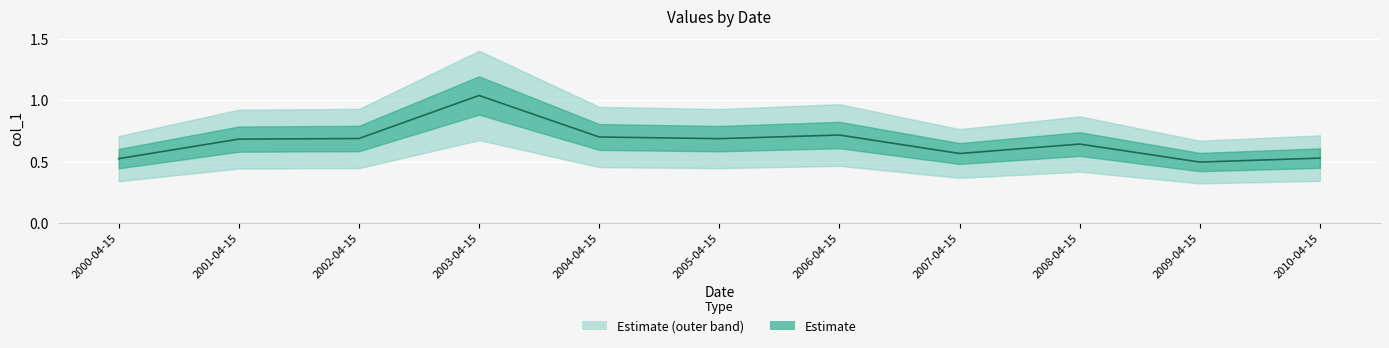

The chart shows a value of 0.7 at 2006-04-15. True or false?

True